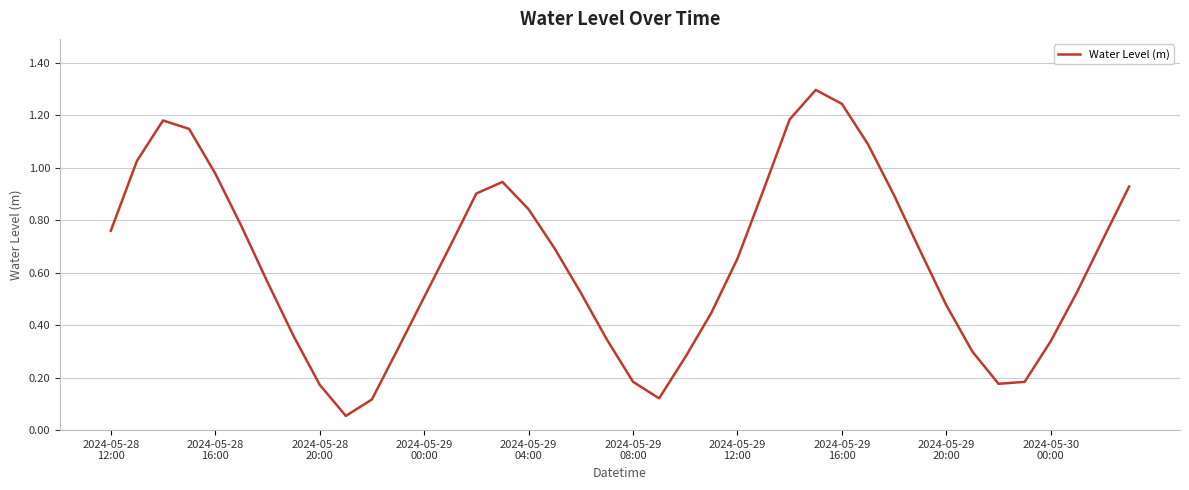

What is the greatest value displayed?

1.3